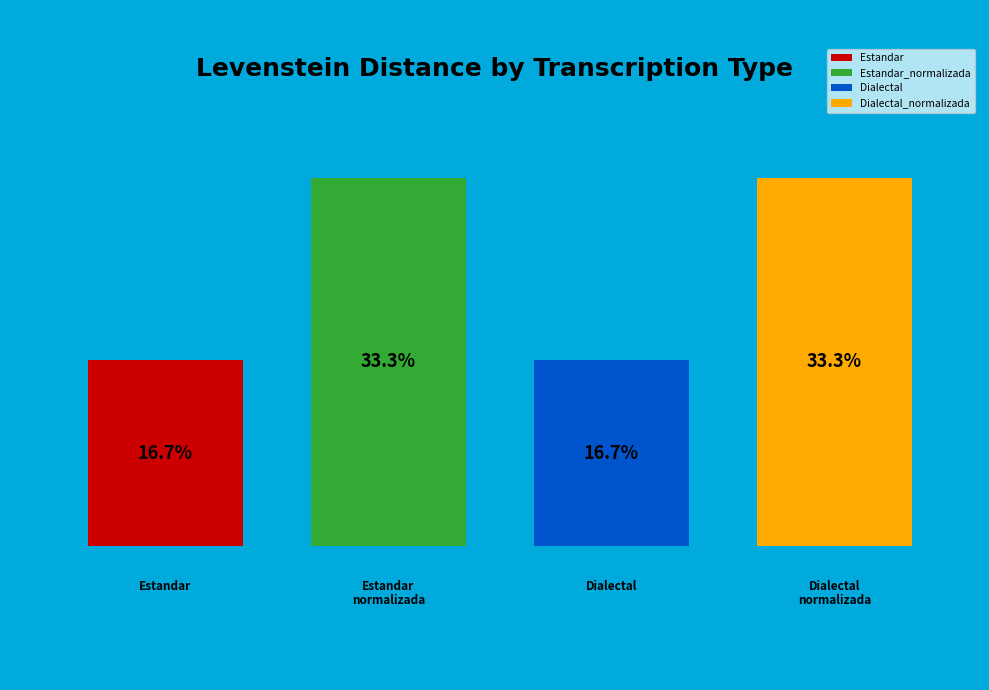

How many segments does this pie chart have?

4